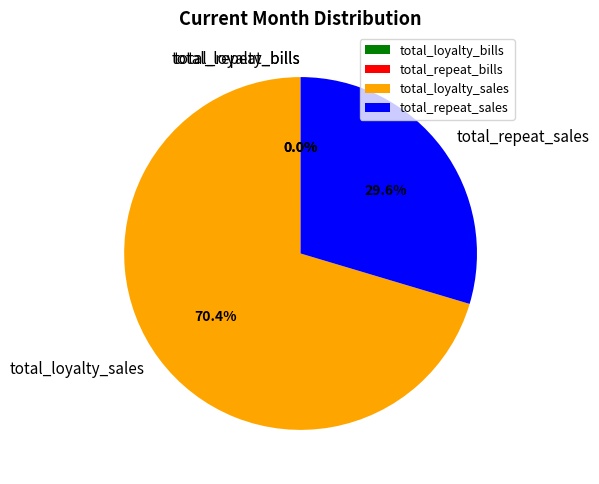

Which slice is the largest?

total_loyalty_sales